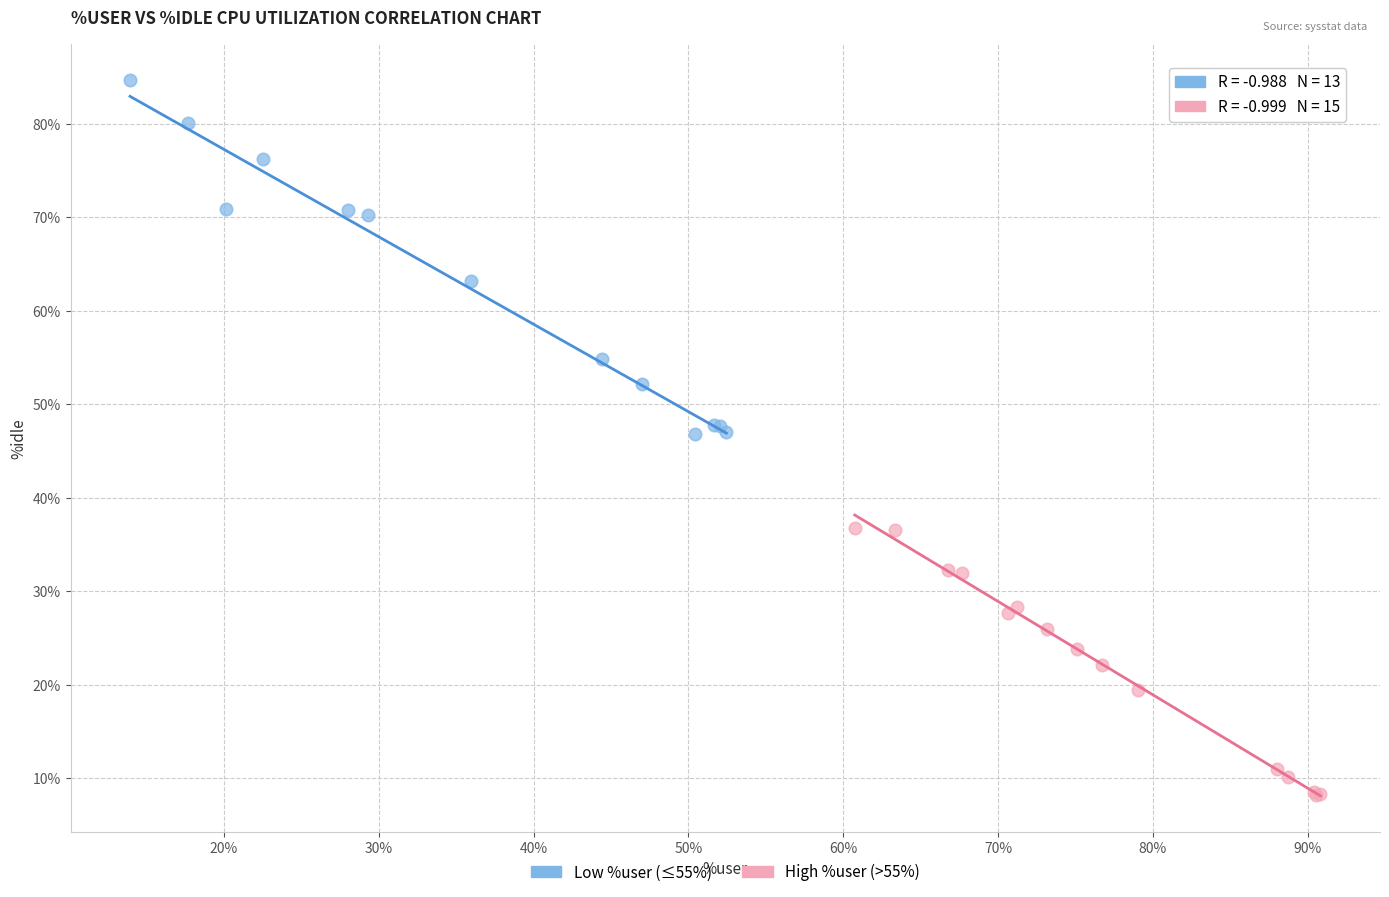

Which series has the widest spread of Y values?

Low %user (≤55%)